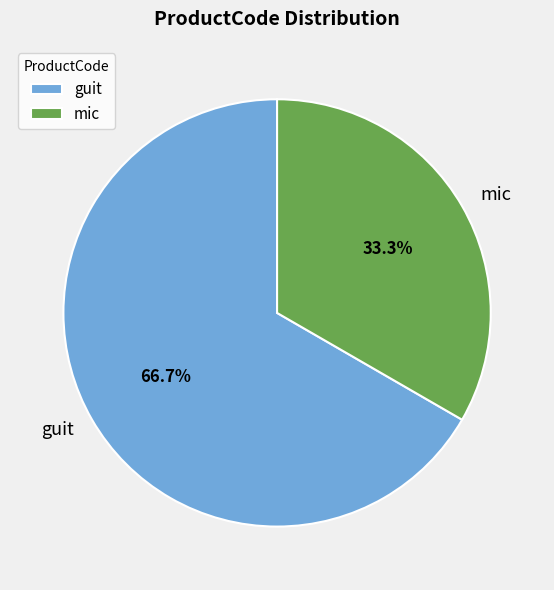

Which category has the smallest portion of the pie?

mic